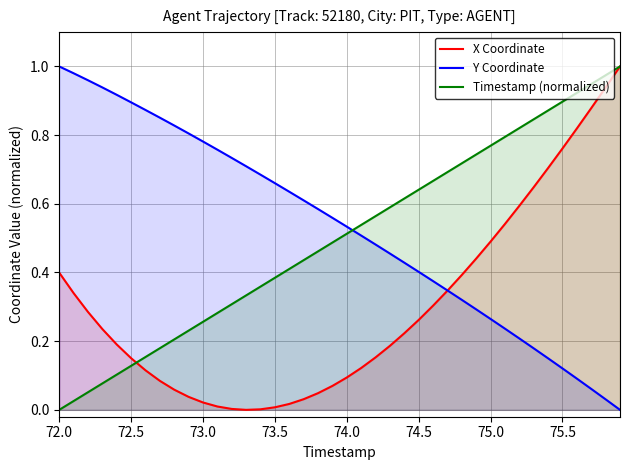

True or false: Timestamp (normalized) and Y Coordinate intersect in this chart.

True